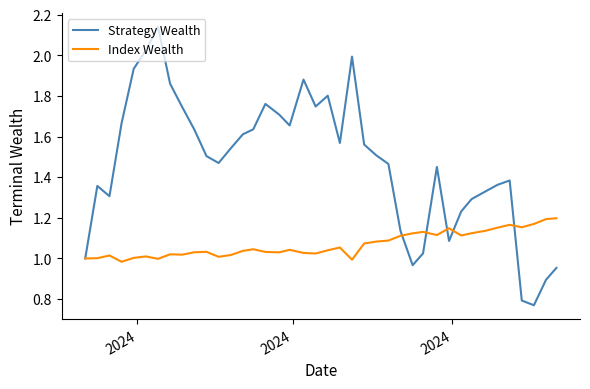

Which series has the widest spread of values?

Strategy Wealth